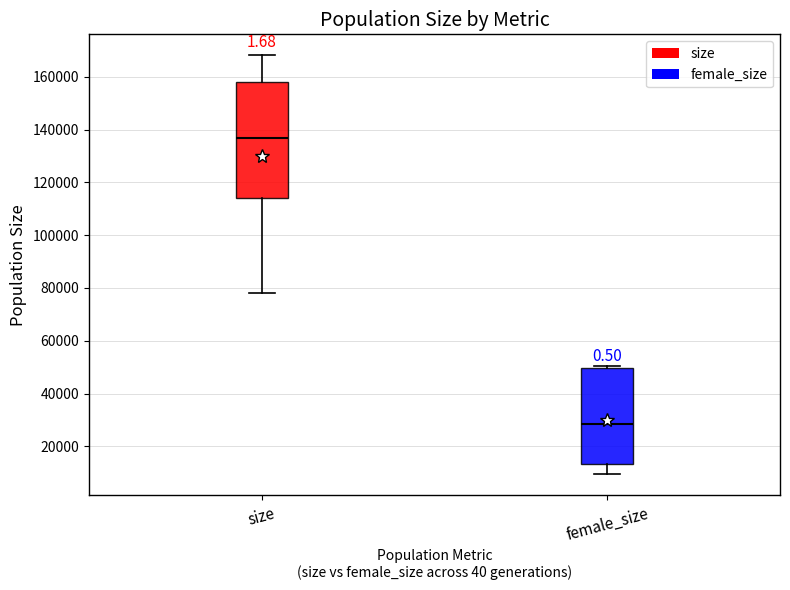

Reading left to right, transcribe this box plot: for each box, give where its median line is, the range the box spans, and where its two whiskers end, as read against the y-axis. The values are not printed on the chart, so give them approximately, as read against the axis.

size: median 136000, box 114000 to 158000, whiskers 78000 to 168000
female_size: median 28000, box 14000 to 50000, whiskers 10000 to 50000 (just above the box's upper edge)